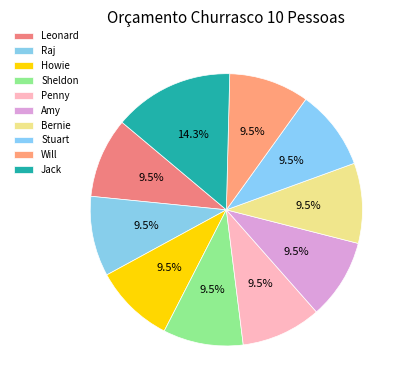

Count the number of slices in the pie.

10